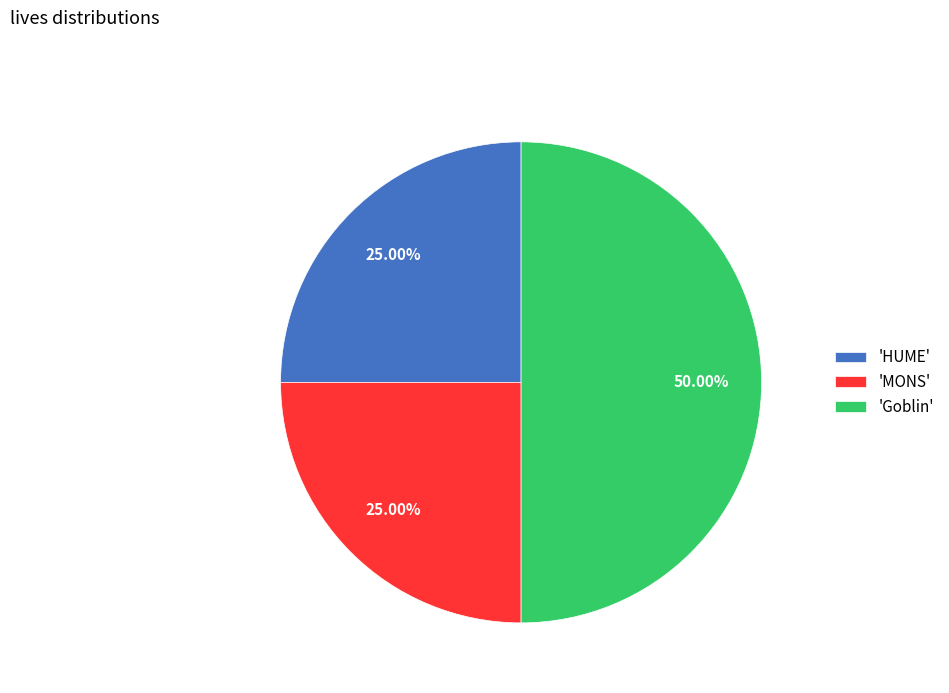

Approximately how many times larger is the value at 'MONS' compared to 'HUME'?

1.0